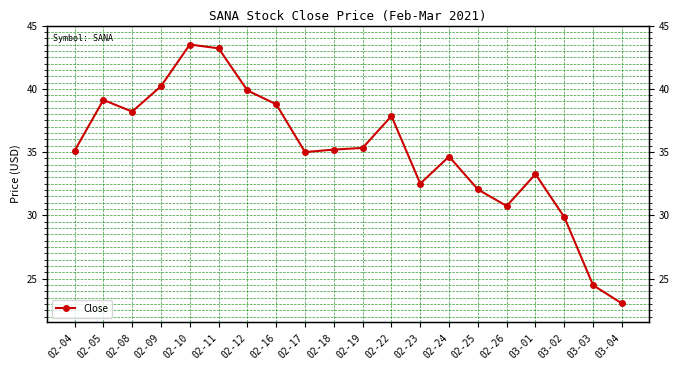

What is the sum of all values?

701.9